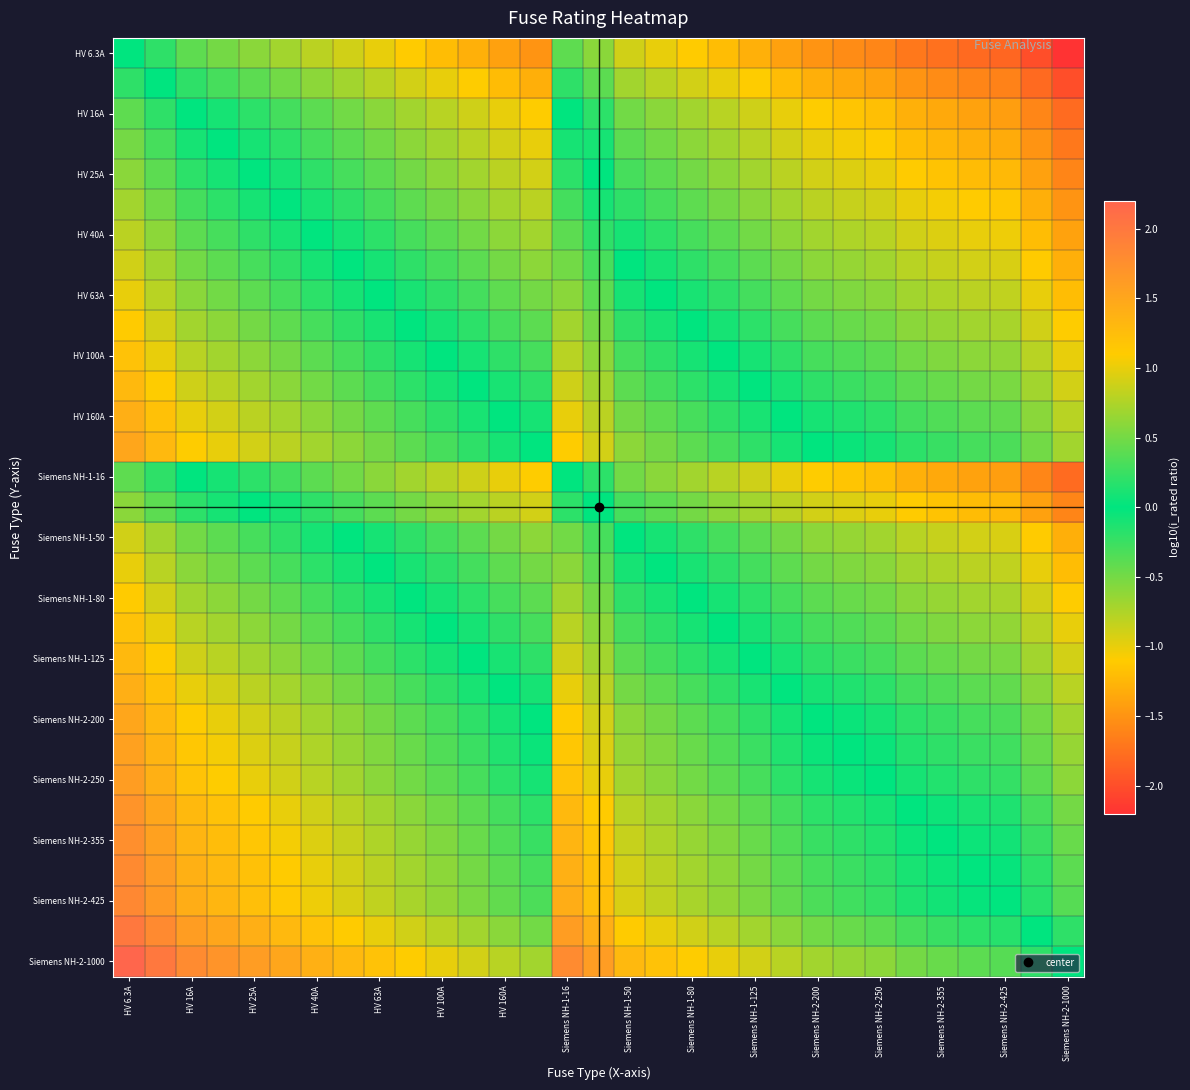

How many series are shown in this chart?

31